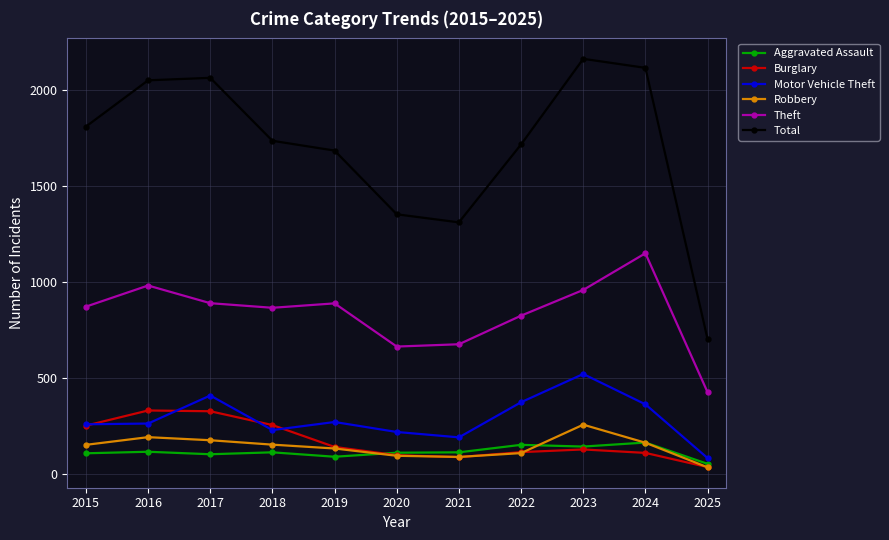

What is the difference between the highest and lowest values at 2015?

1702